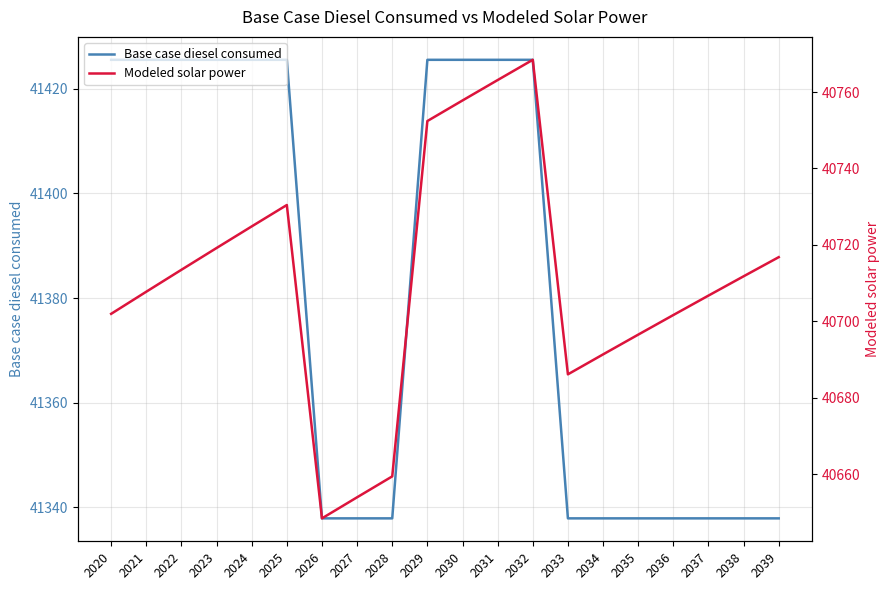

Is the value of Base case diesel consumed at 2034 greater than the value of Modeled solar power at 2021?

Yes